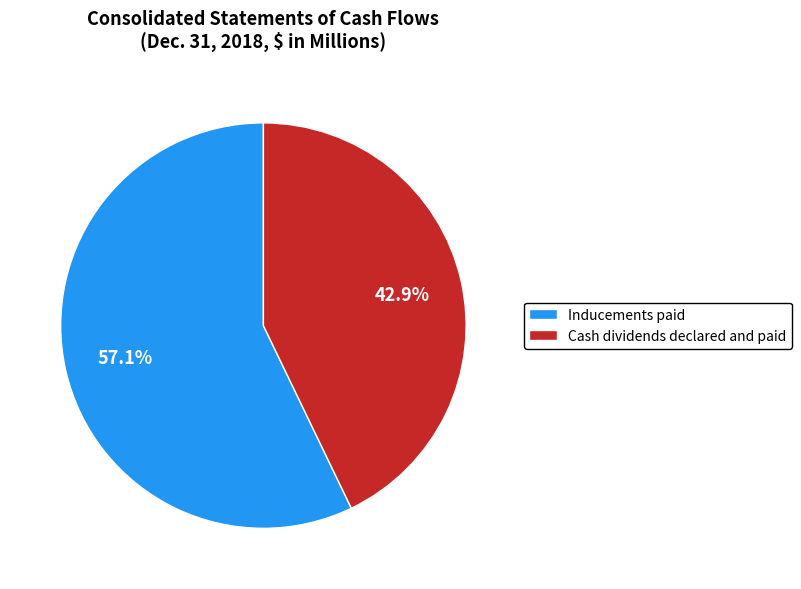

Do Cash dividends declared and paid and Inducements paid together represent more than half of the pie?

Yes